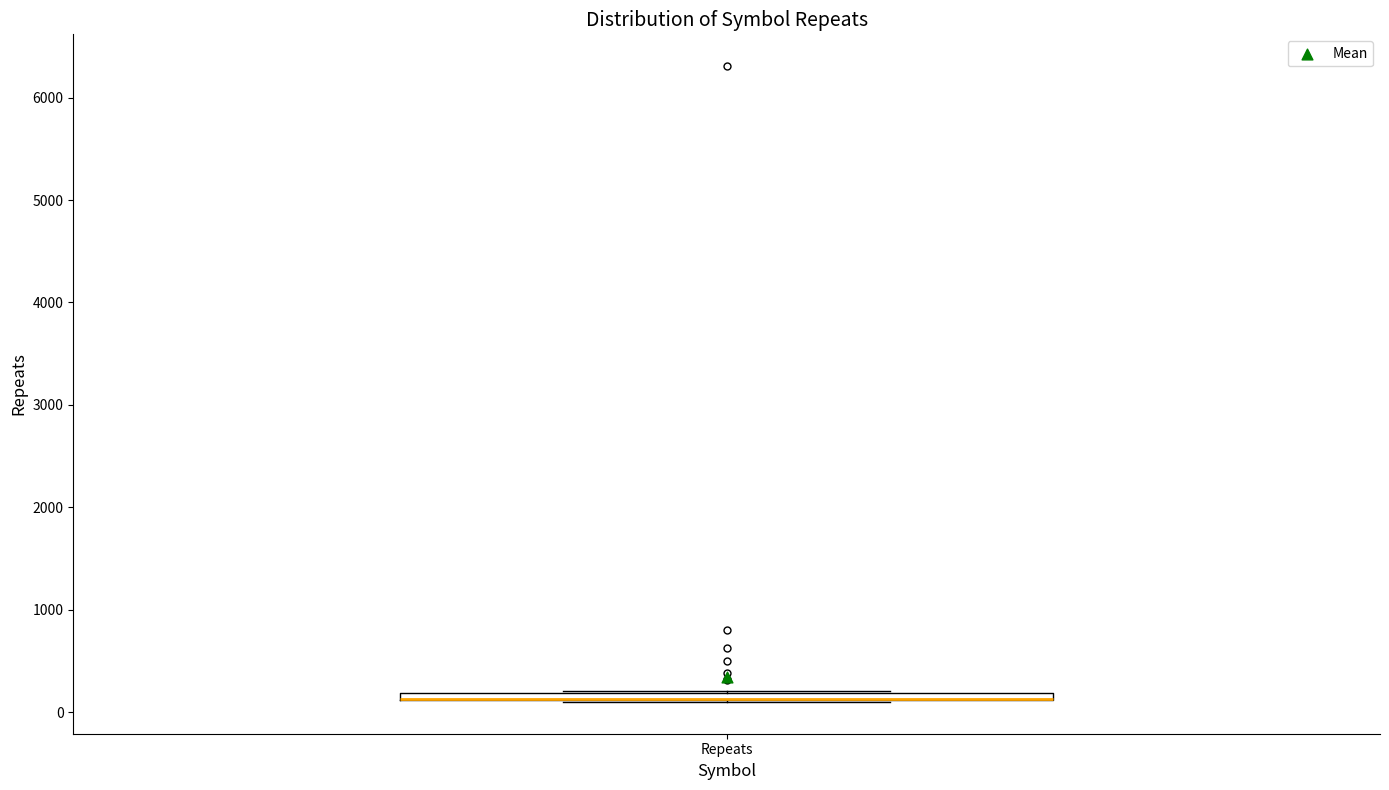

Where is the upper edge of the box for Repeats on the y-axis? The values are not printed on the chart, so give them approximately, as read against the axis.

200